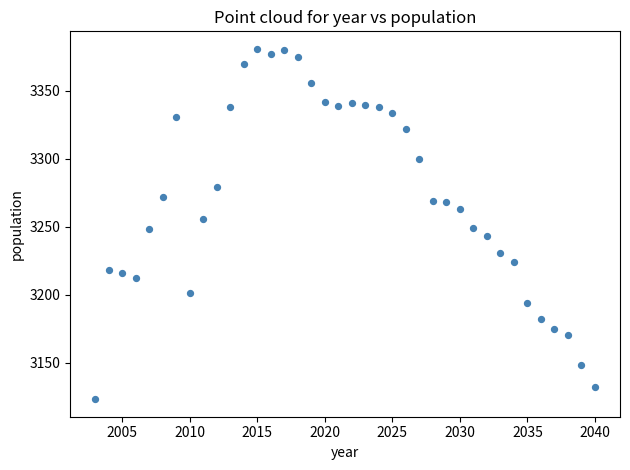

What is the range of X values (max minus min)?

37